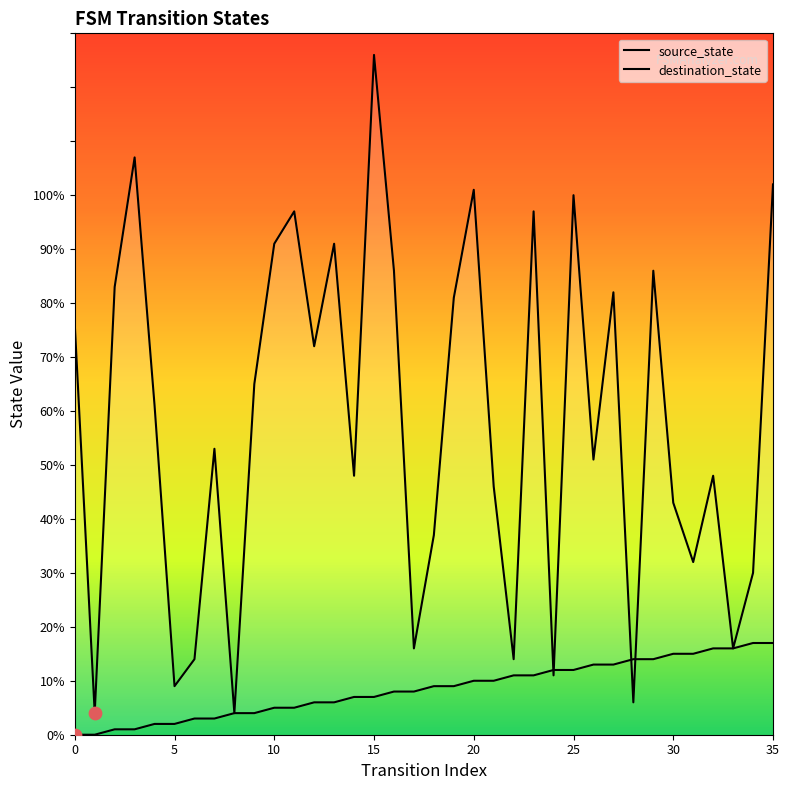

Which series has the largest total across all categories?

destination_state